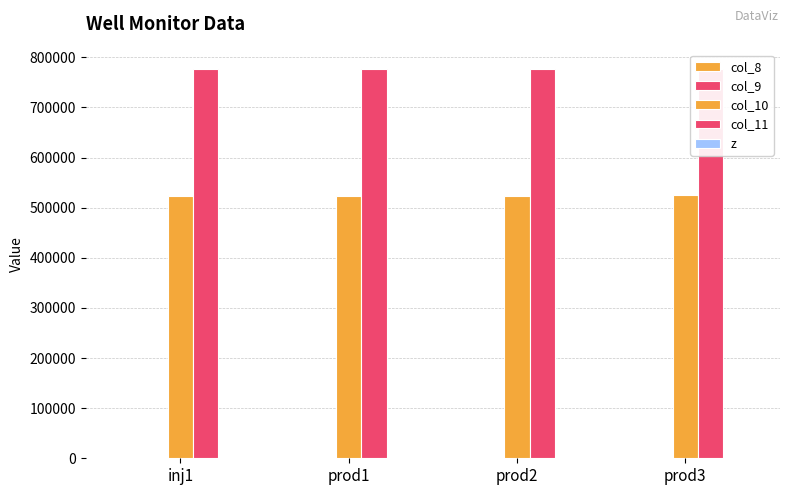

How many data points does each series have?

4